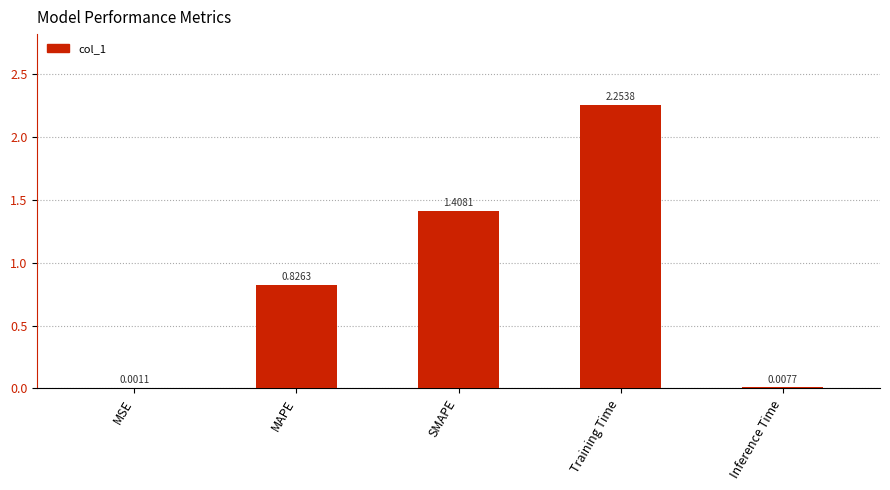

Between Inference Time and MAPE, which is larger?

MAPE